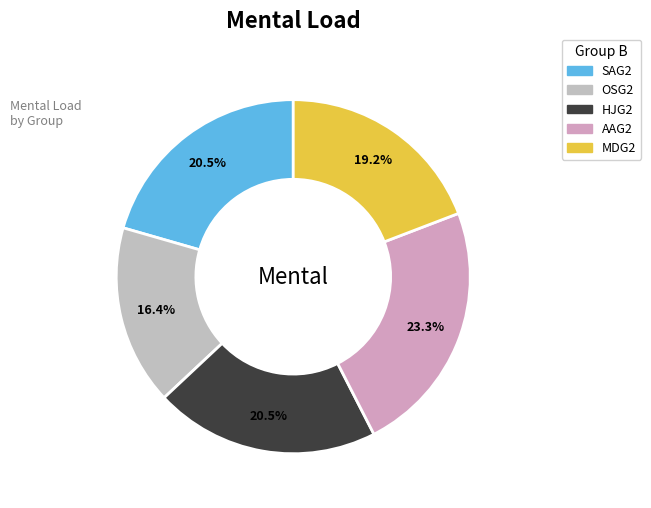

To the nearest percent, what portion does SAG2 represent?

21%